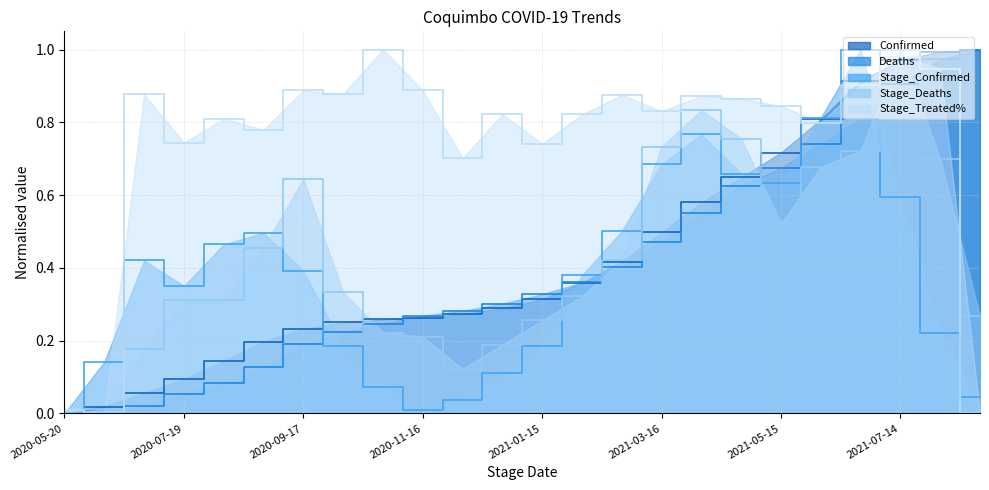

Count the number of data series in this chart.

5